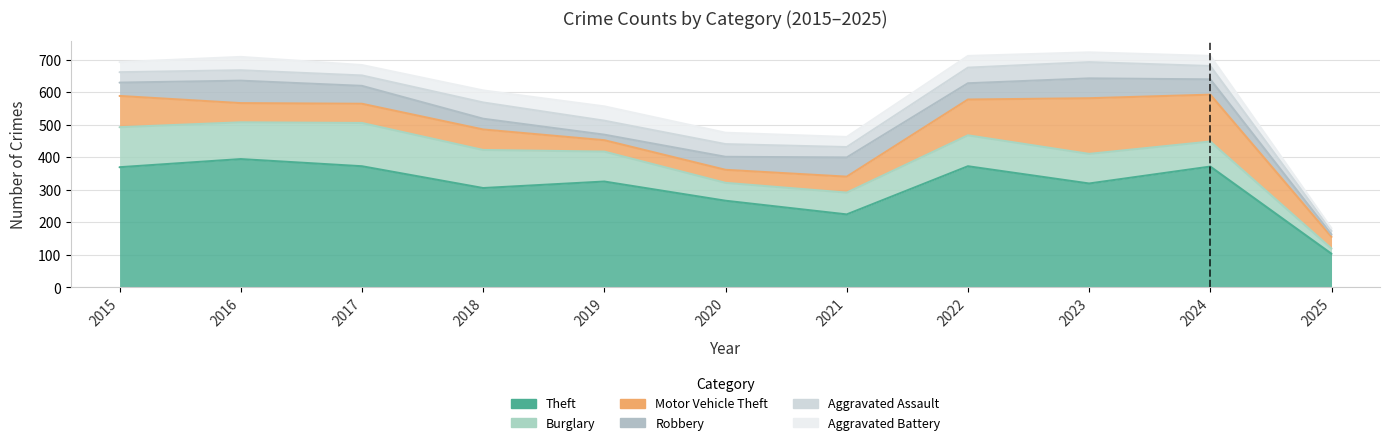

The Aggravated Assault series shows 14 at 2017. True or false?

False